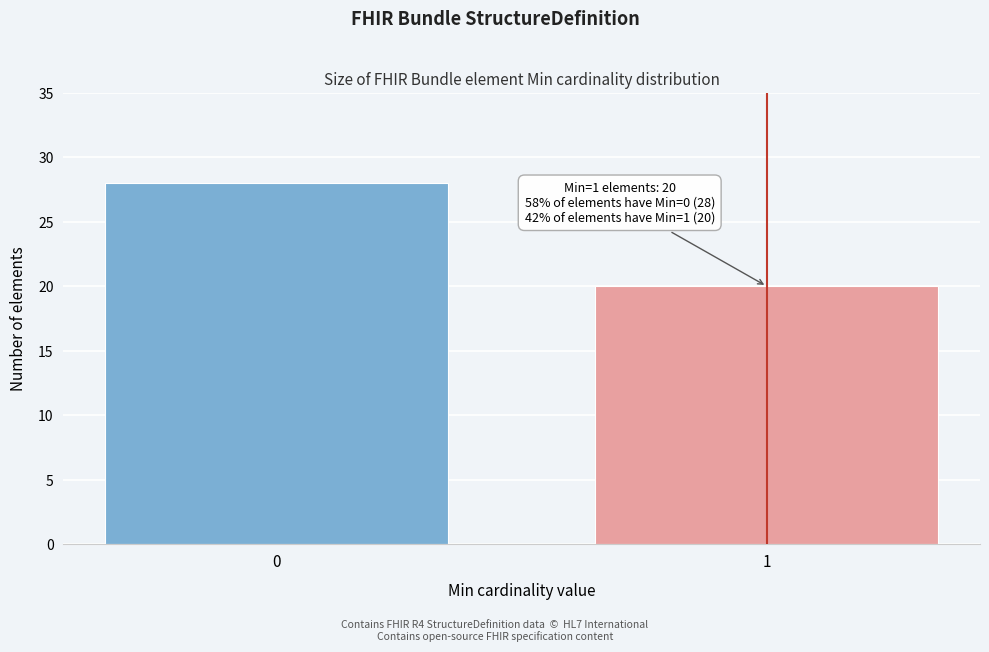

Reading left to right, what are all the values shown in this chart?

0=28	1=20